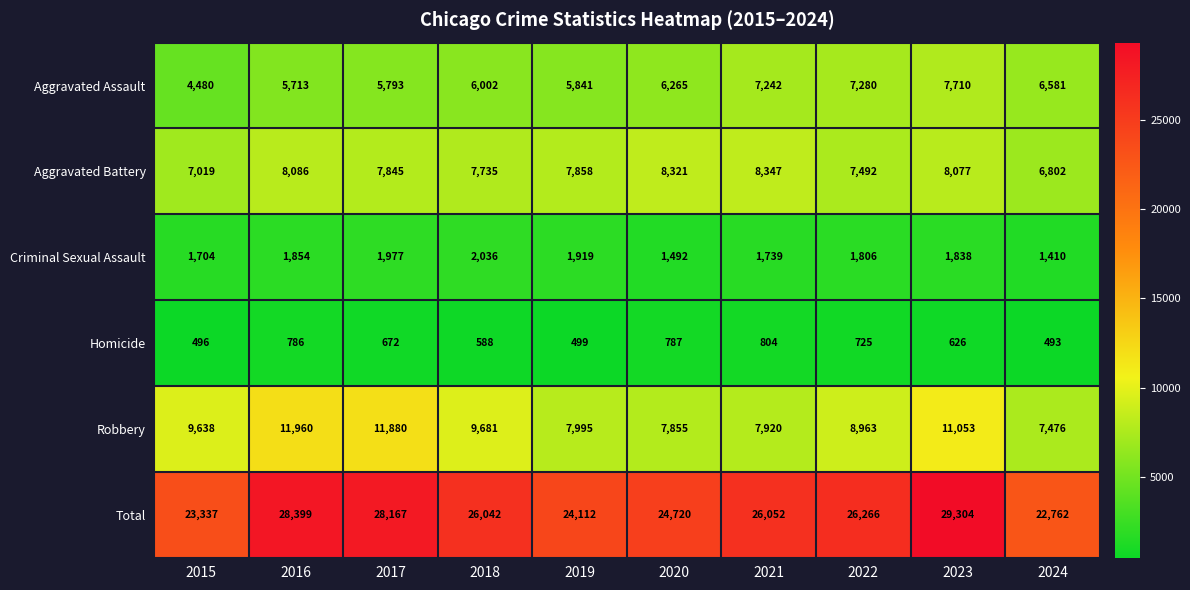

Which series has the largest total across all categories?

Total